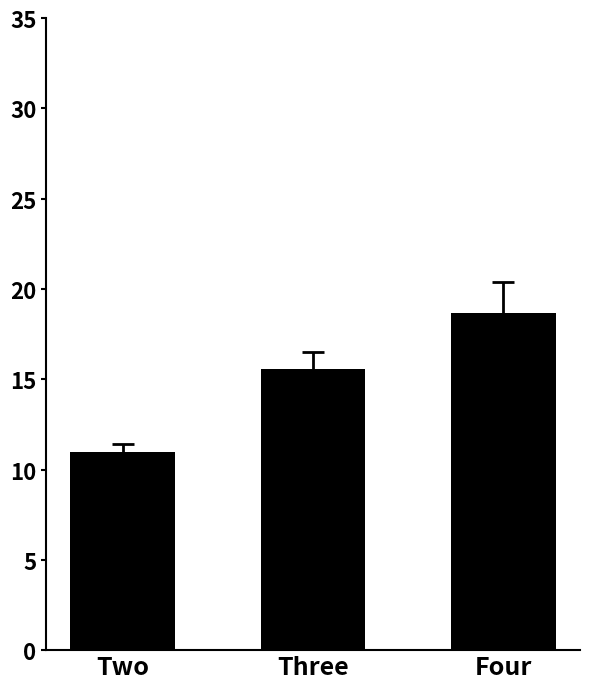

Is it true that the value at Three is 22.4?

False